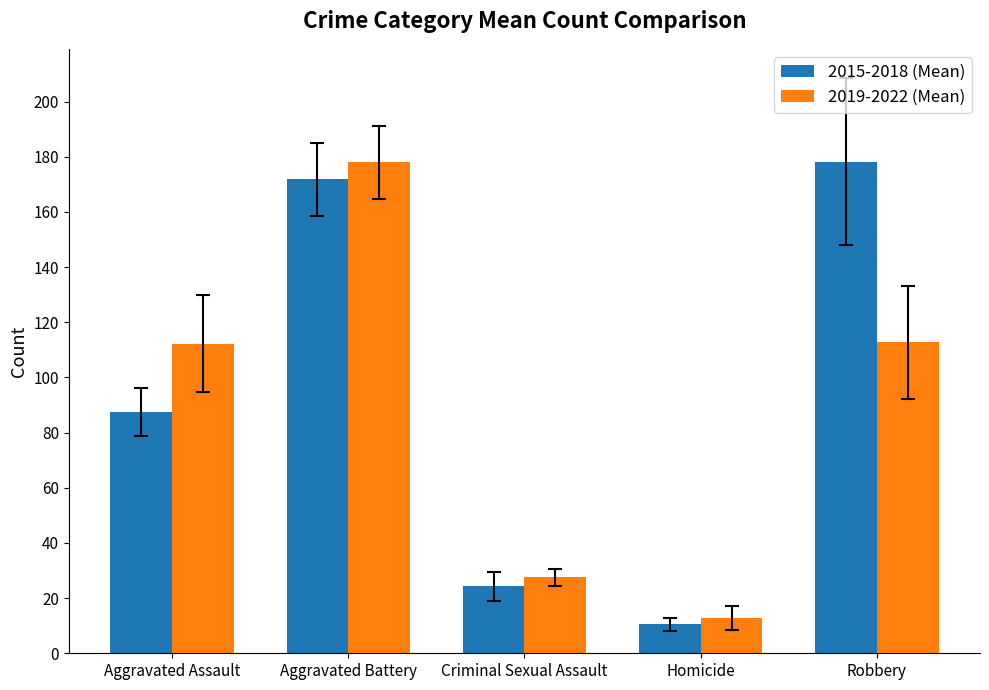

Between Criminal Sexual Assault and Robbery, which series saw the biggest shift?

2015-2018 (Mean)